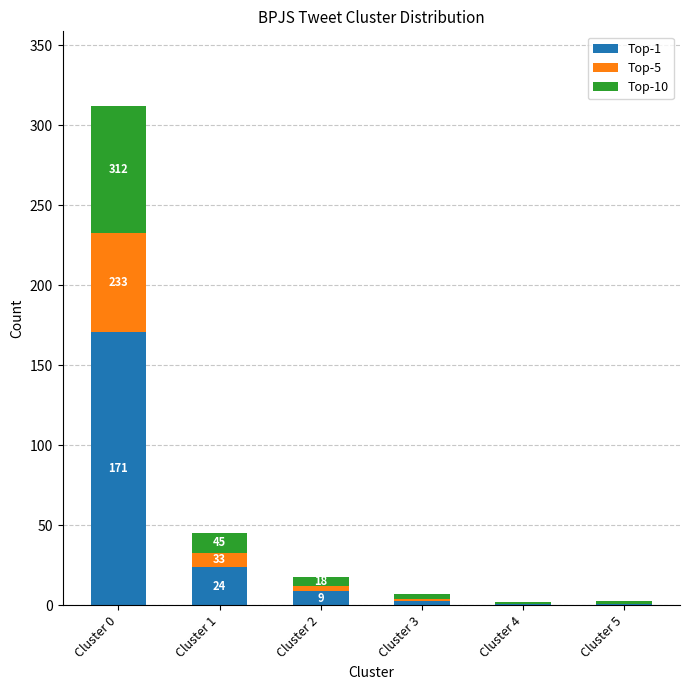

At which label does Top-1 reach its peak?

Cluster 0